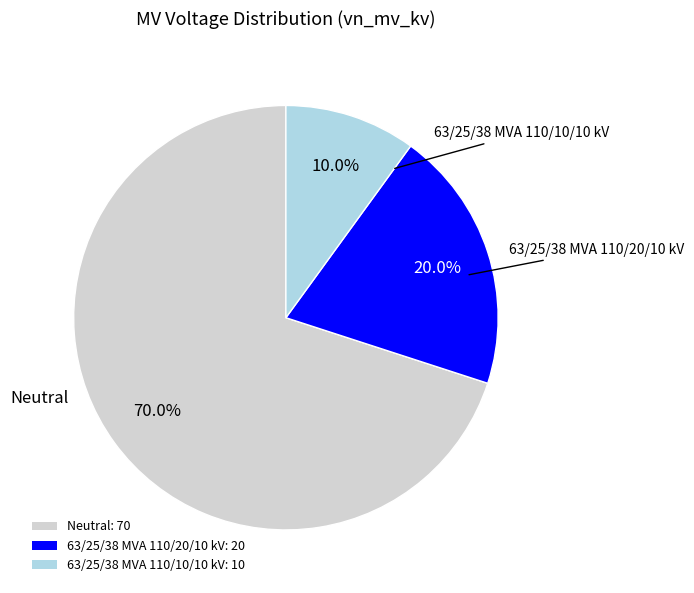

Which slice is the smallest?

63/25/38 MVA 110/10/10 kV: 10